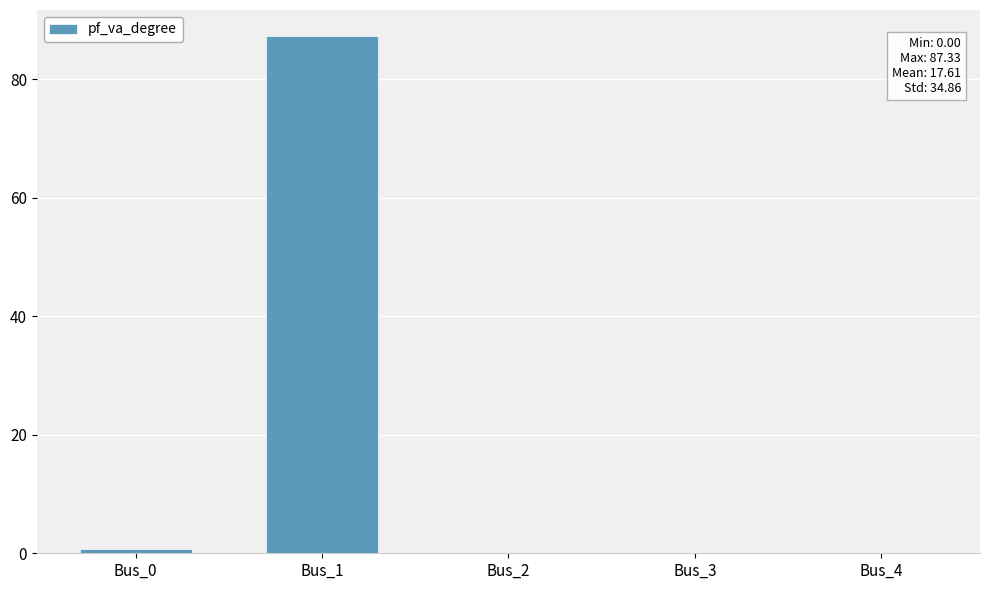

True or false: the data shows -39.1 at Bus_2.

False